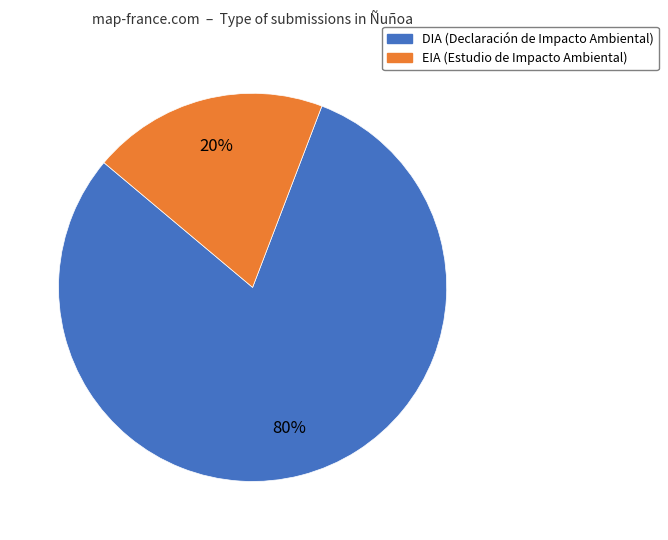

The DIA slice represents 68% of the pie. True or false?

False